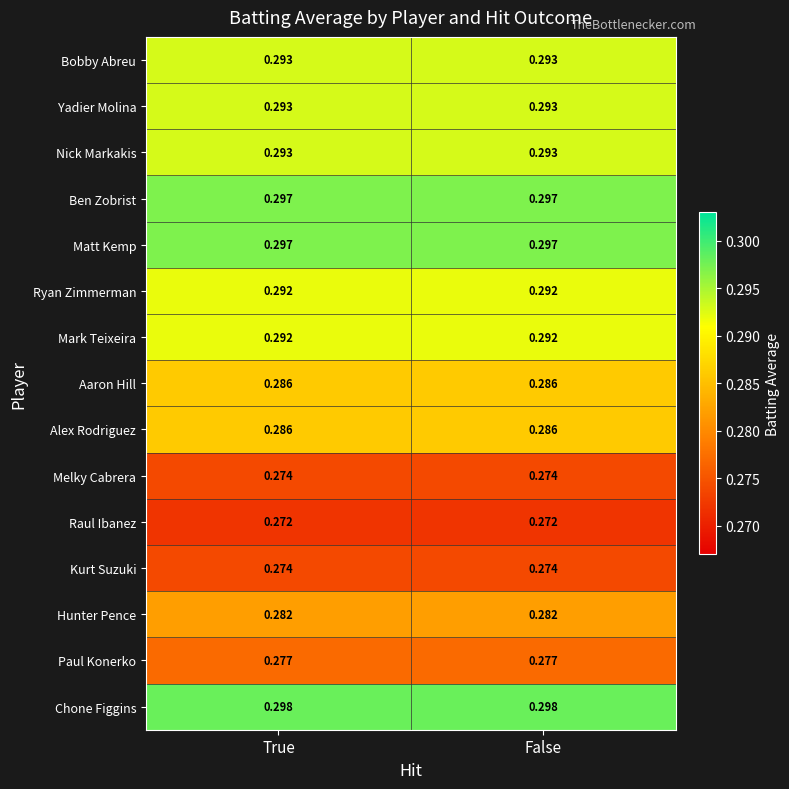

Which series has the largest total across all categories?

Chone Figgins